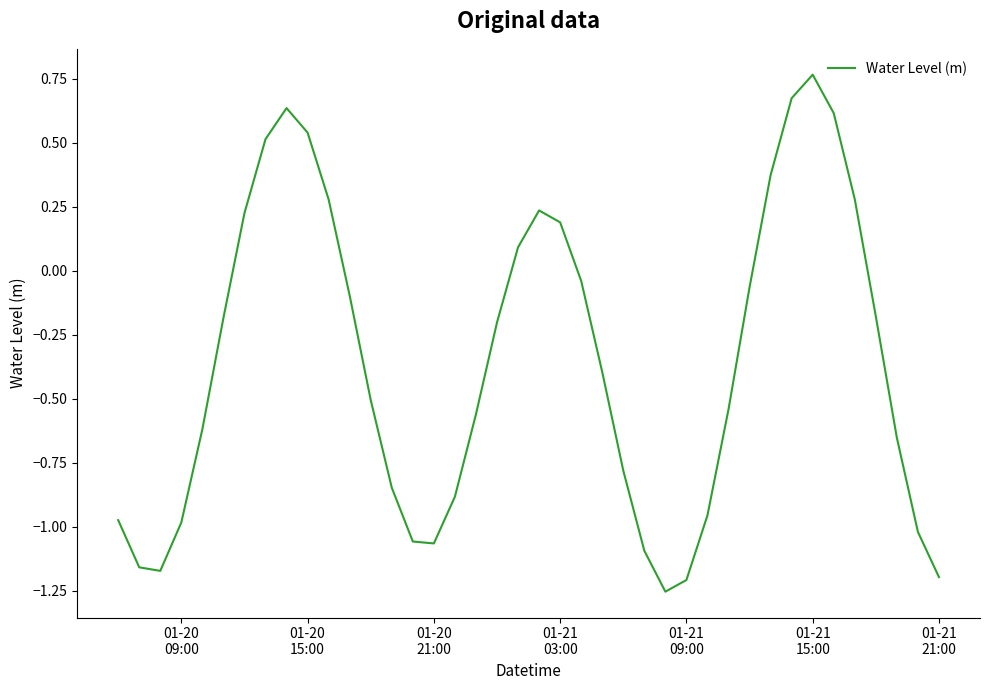

Is this an area chart (filled region under the line)?

No